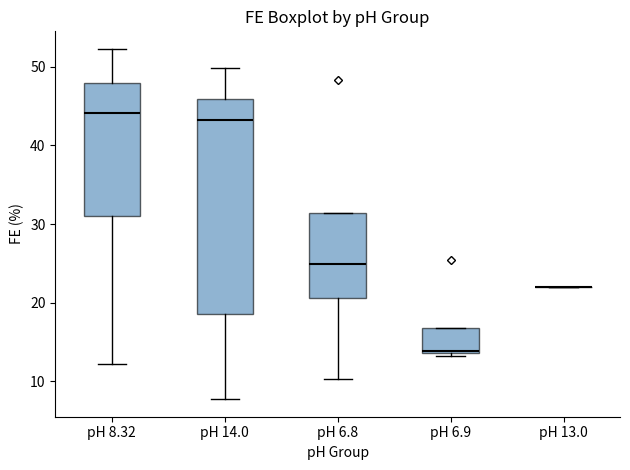

Reading left to right, transcribe this box plot: for each box, give where its median line is, the range the box spans, and where its two whiskers end, as read against the y-axis. The values are not printed on the chart, so give them approximately, as read against the axis.

pH 8.32: median 44, box 31 to 48, whiskers 12 to 52
pH 14.0: median 43, box 19 to 46, whiskers 8 to 50
pH 6.8: median 25, box 21 to 31, whiskers 10 to 31
pH 6.9: median 14, box 14 to 17, whiskers 13 to 17
pH 13.0: box collapsed to a line at 22, whiskers 22 to 22